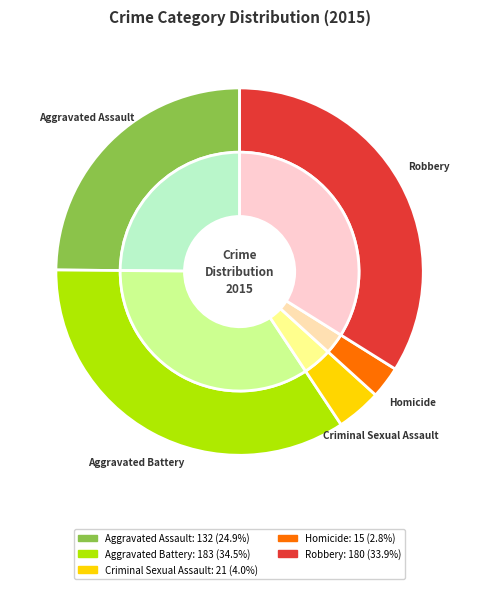

True or false: Criminal Sexual Assault accounts for 10% of the total.

False